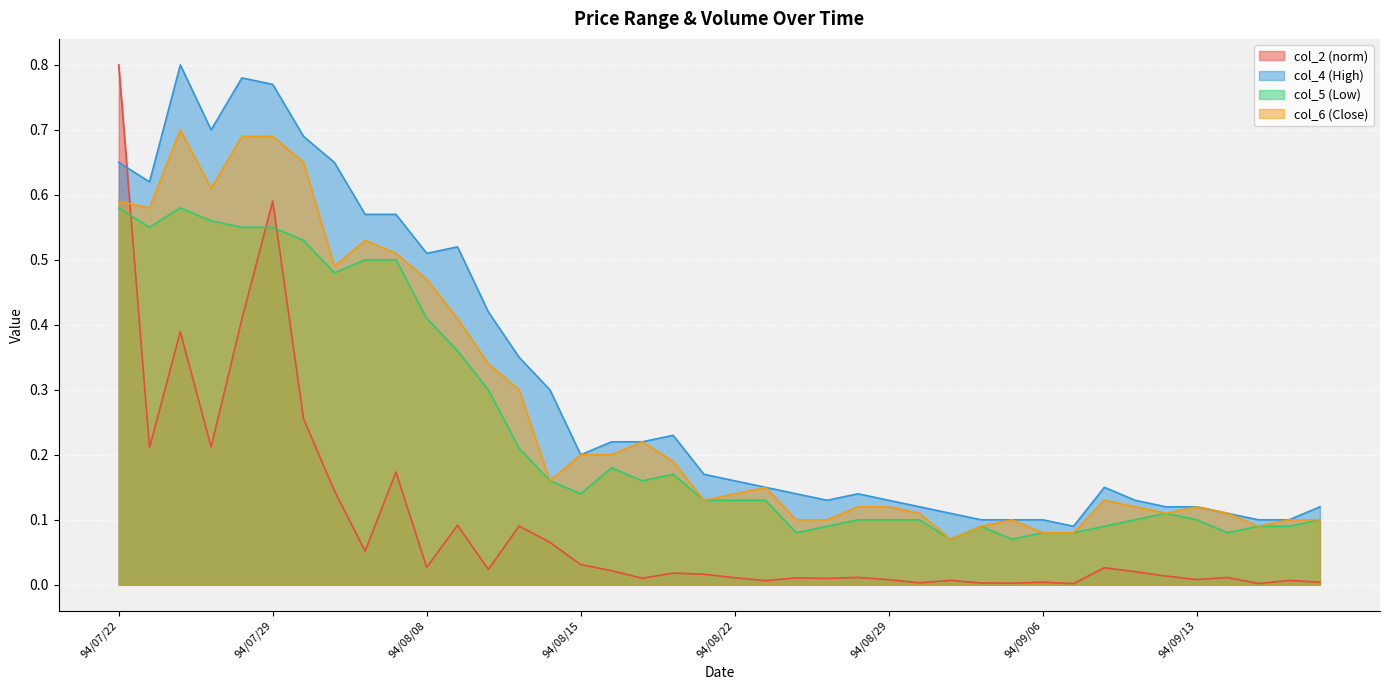

What is the lowest value of the col_6 series?

0.1